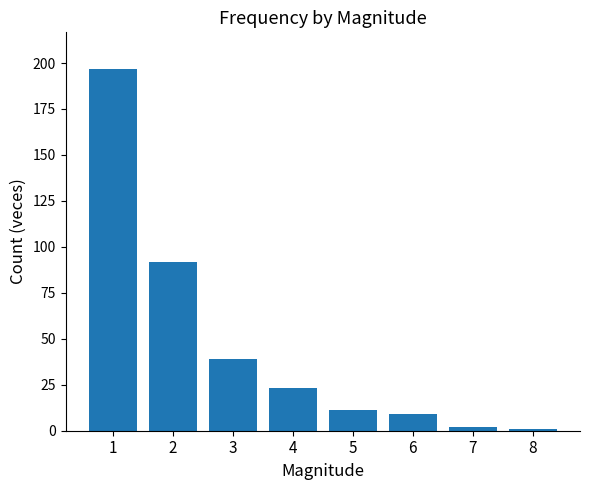

Count the number of data series in this chart.

1